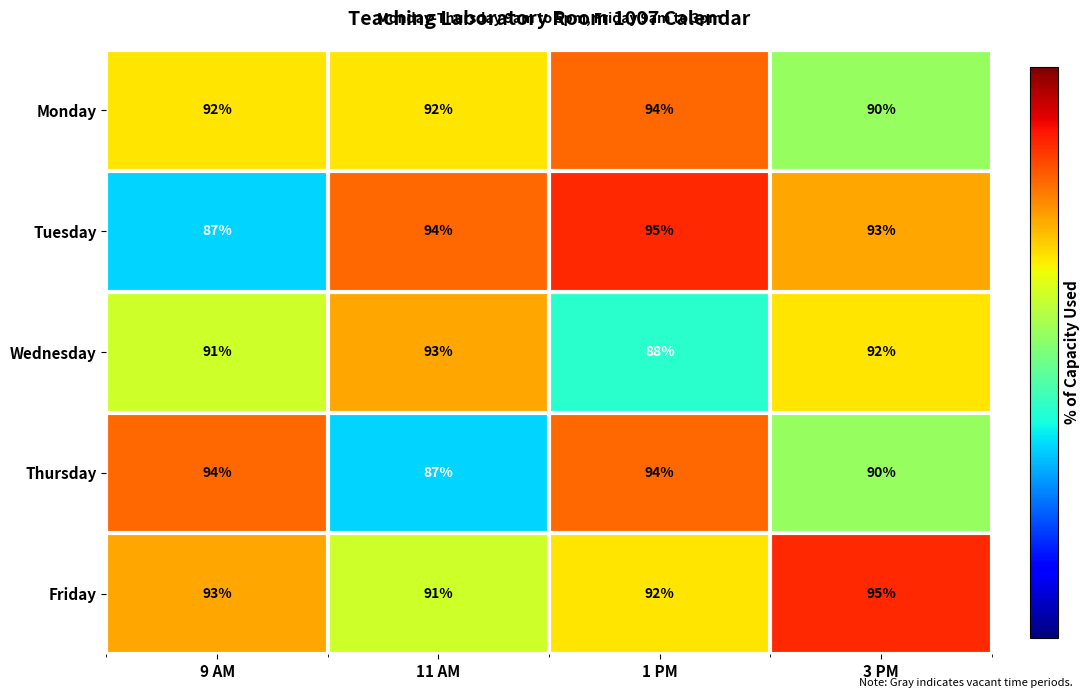

Which series changed the most between 11 AM and 3 PM?

Friday